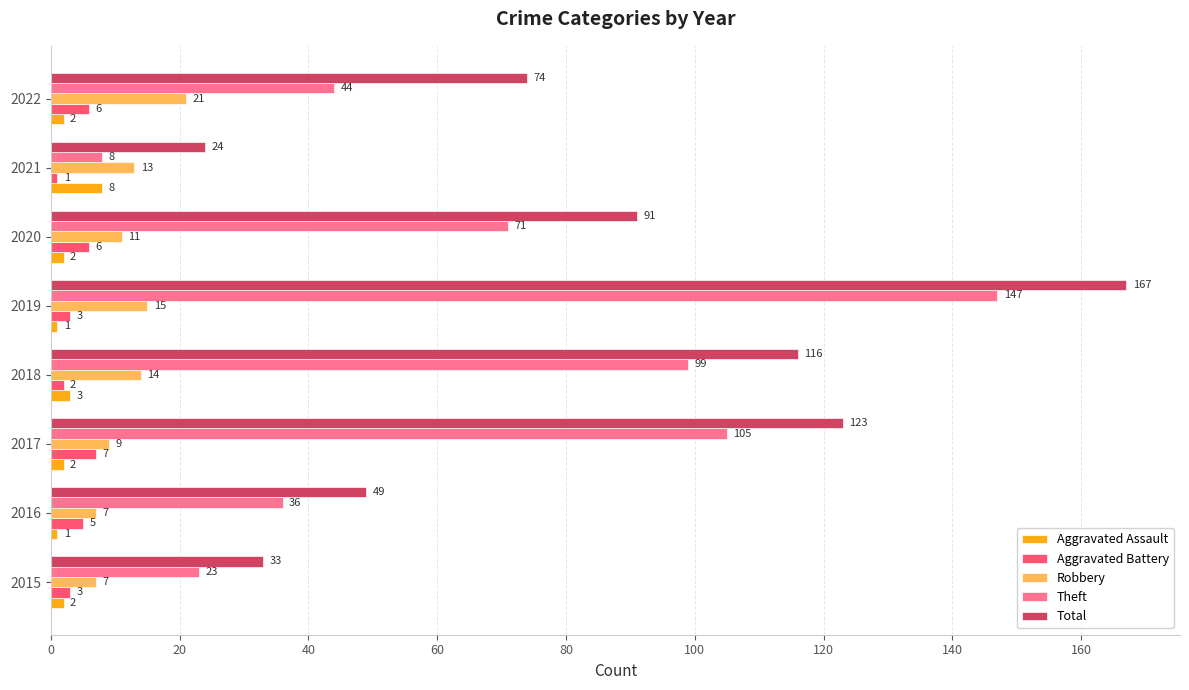

What is the approximate value of Robbery at 2019?

15